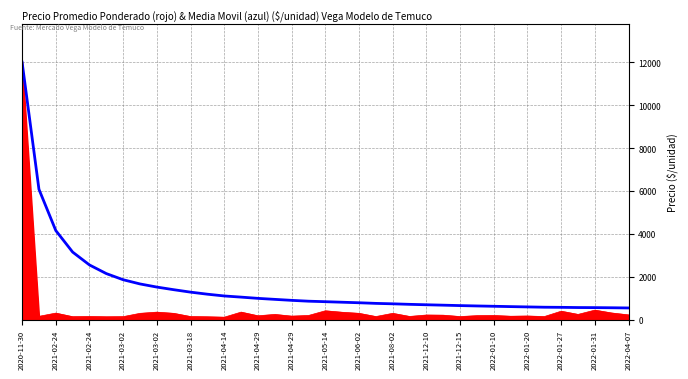

What is the greatest value displayed?

12000.0